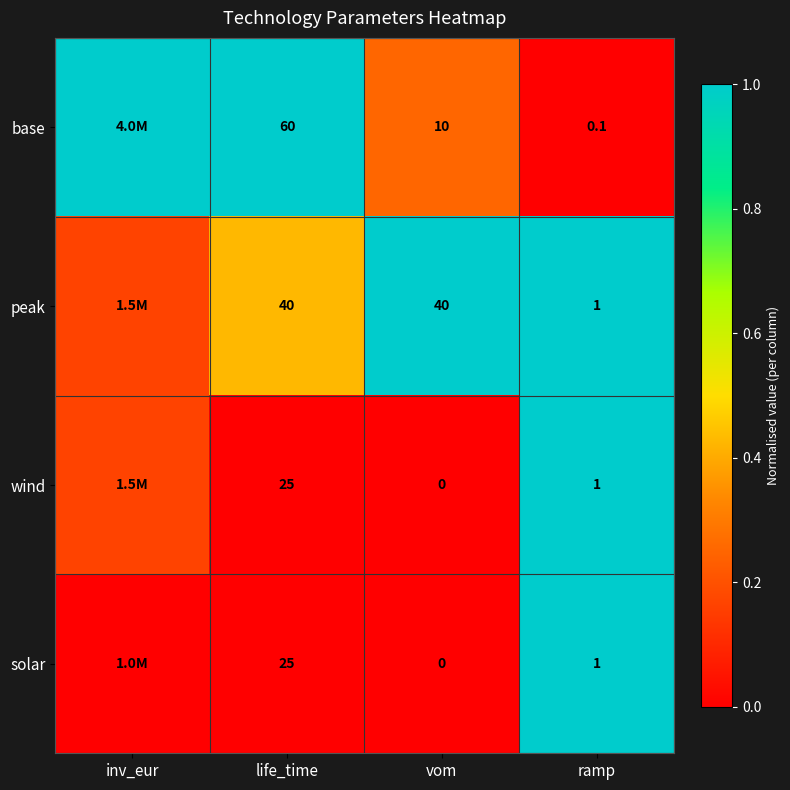

The peak series shows 1.6 at ramp. True or false?

False